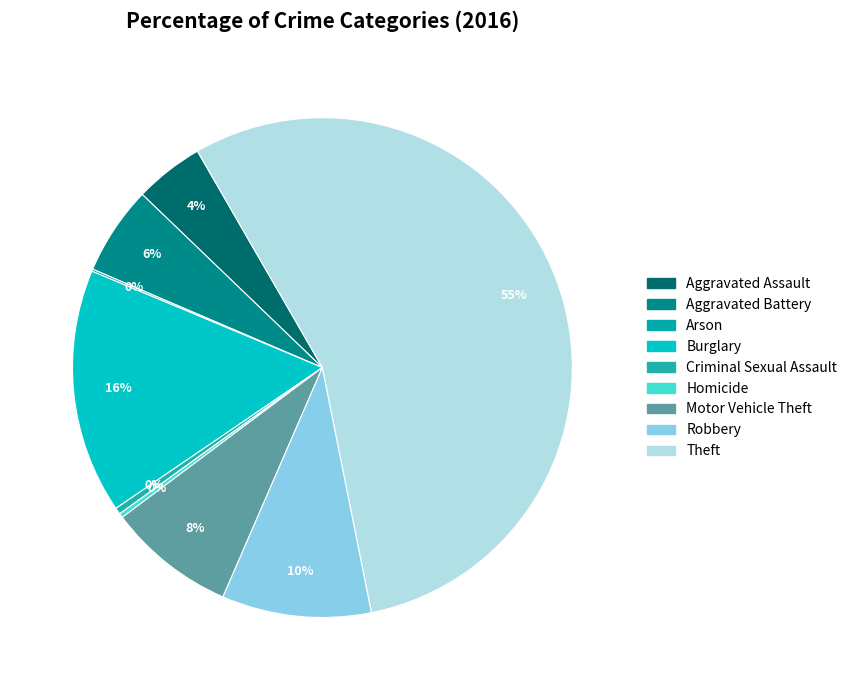

What is the largest slice in the pie chart?

Theft